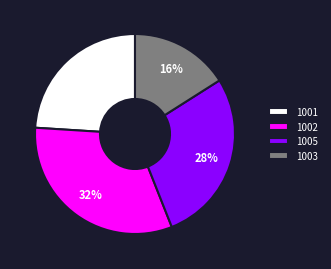

Is there any slice that represents more than half of the pie?

No